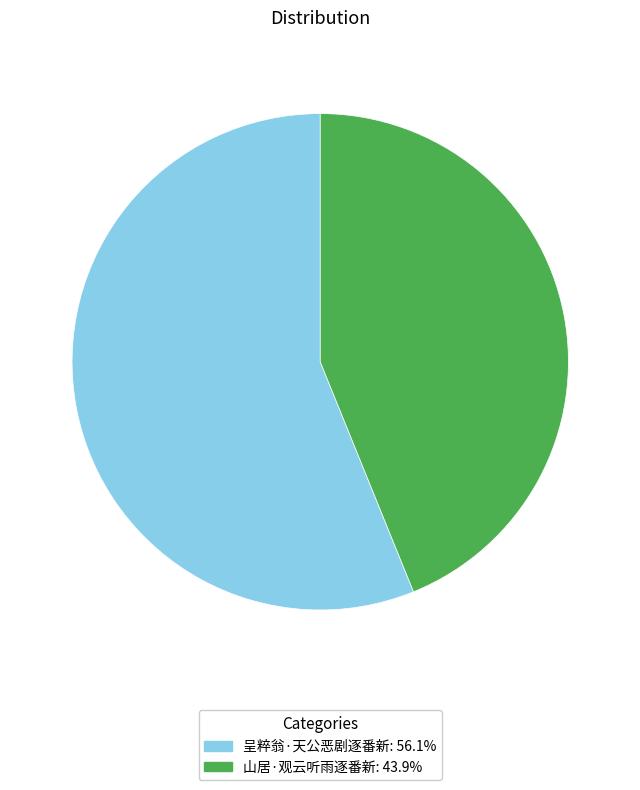

Approximately how many times larger is the value at 山居·观云听雨逐番新 compared to 呈粹翁·天公恶剧逐番新?

0.8